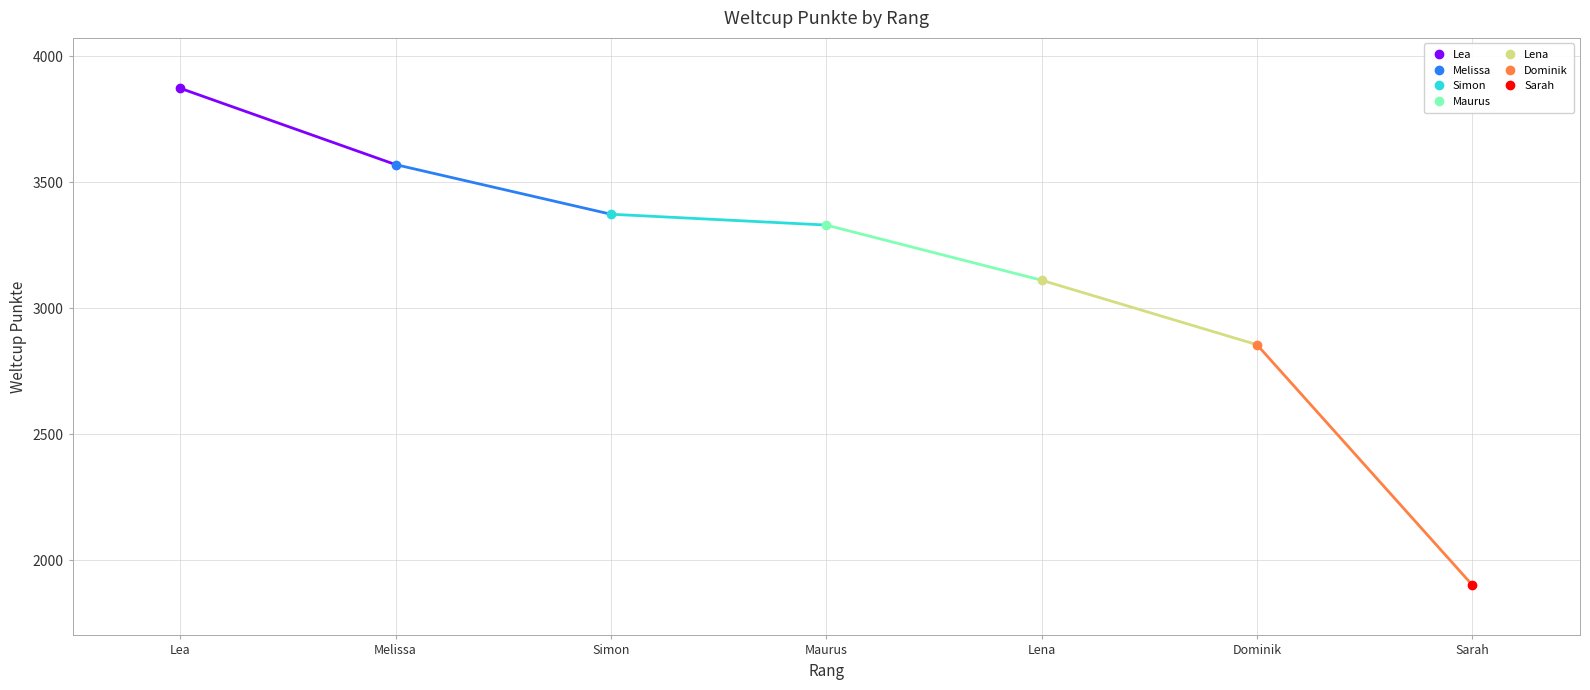

What is the value of the 3rd point from the left?

3373